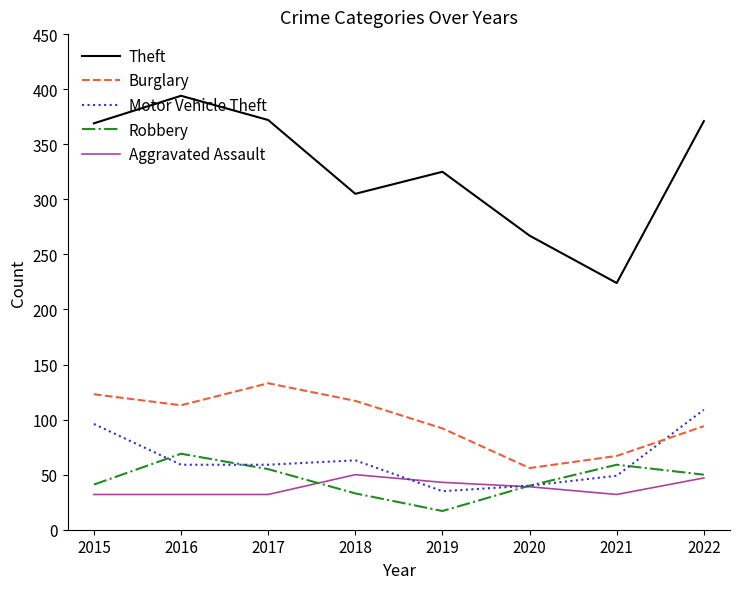

True or false: Motor Vehicle Theft and Burglary cross at least once.

True